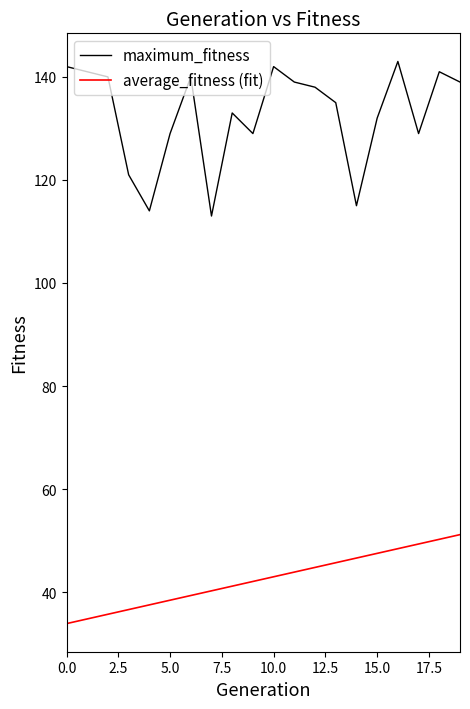

Which series has the widest spread of values?

maximum_fitness